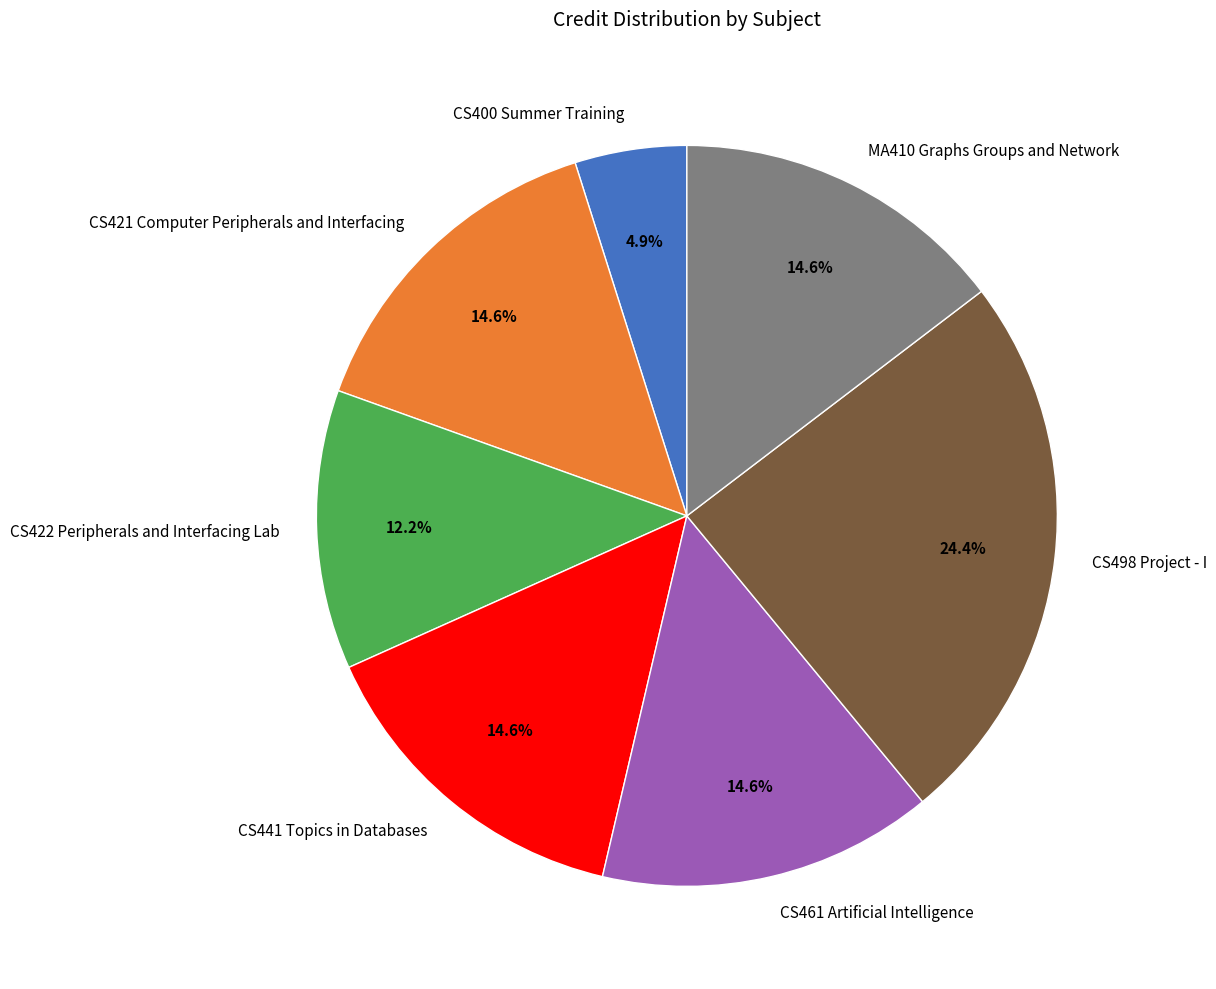

How many slices are in this pie chart?

7